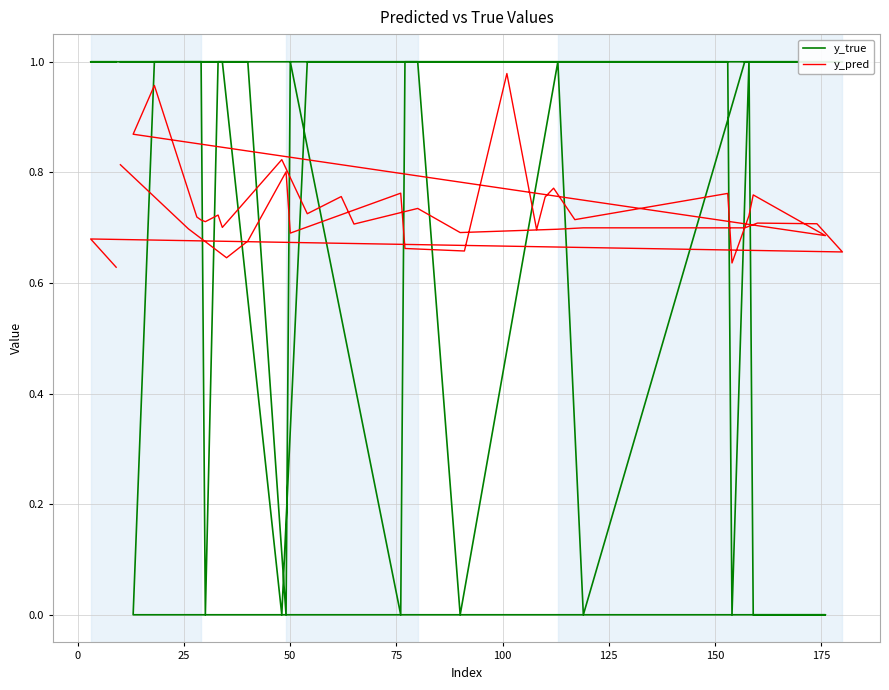

How many interior local valleys does the y_pred series have?

14